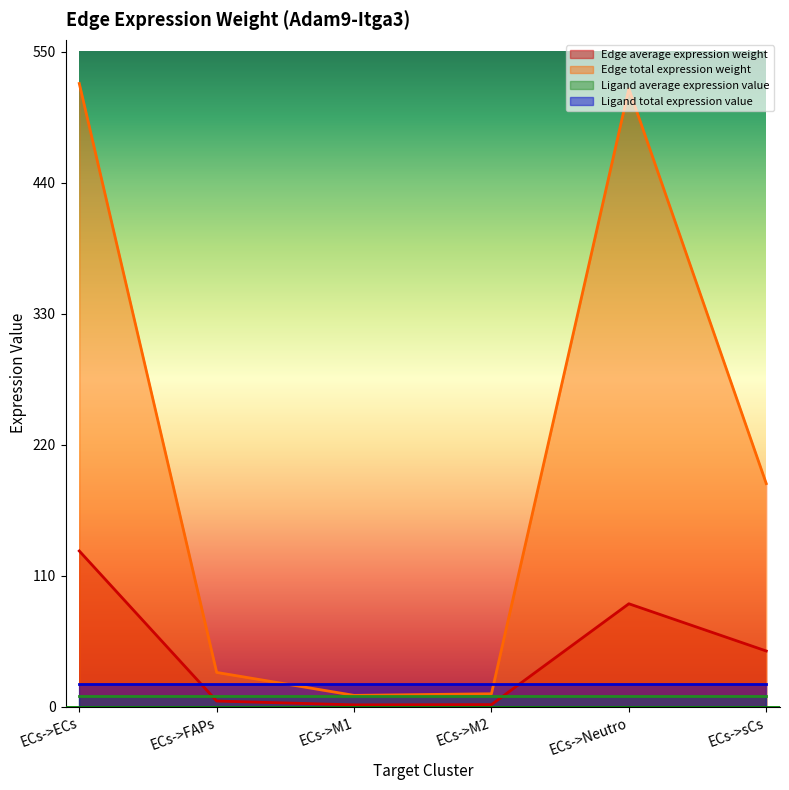

Does the chart display data point markers on the line(s)?

No